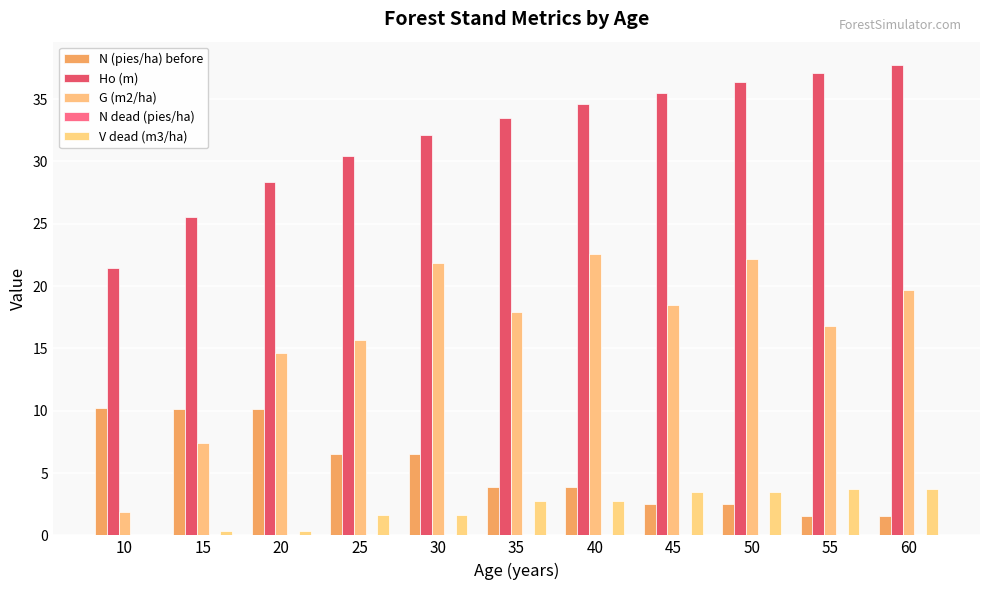

Is the value of Ho (m) at 35 greater than the value of V dead (m3/ha) at 25?

Yes